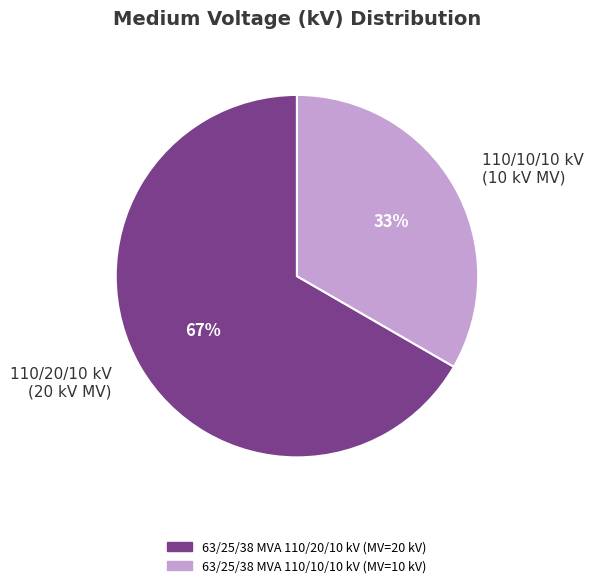

Rank the categories by value from highest to lowest.

110/20/10 kV (20 kV MV), 110/10/10 kV (10 kV MV)